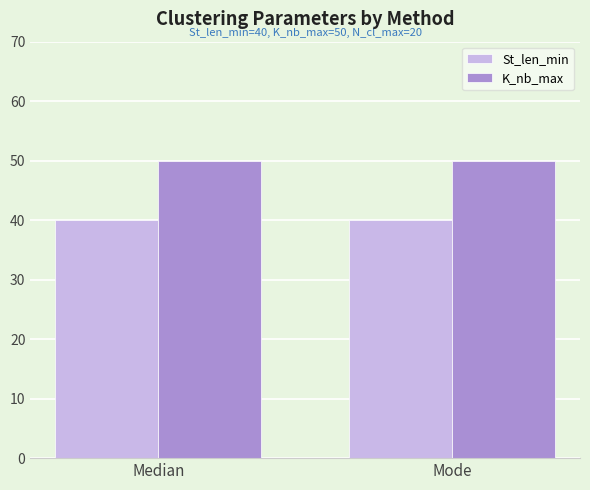

Reading left to right, what are all the values shown in this chart?

St_len_min: Median=40	Mode=40
K_nb_max: Median=50	Mode=50